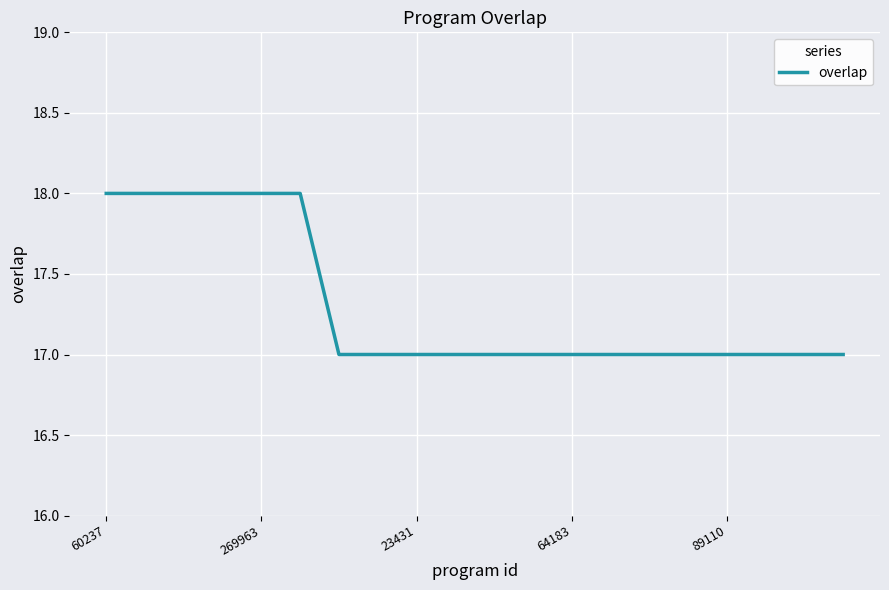

Does the chart have visible grid lines?

Yes